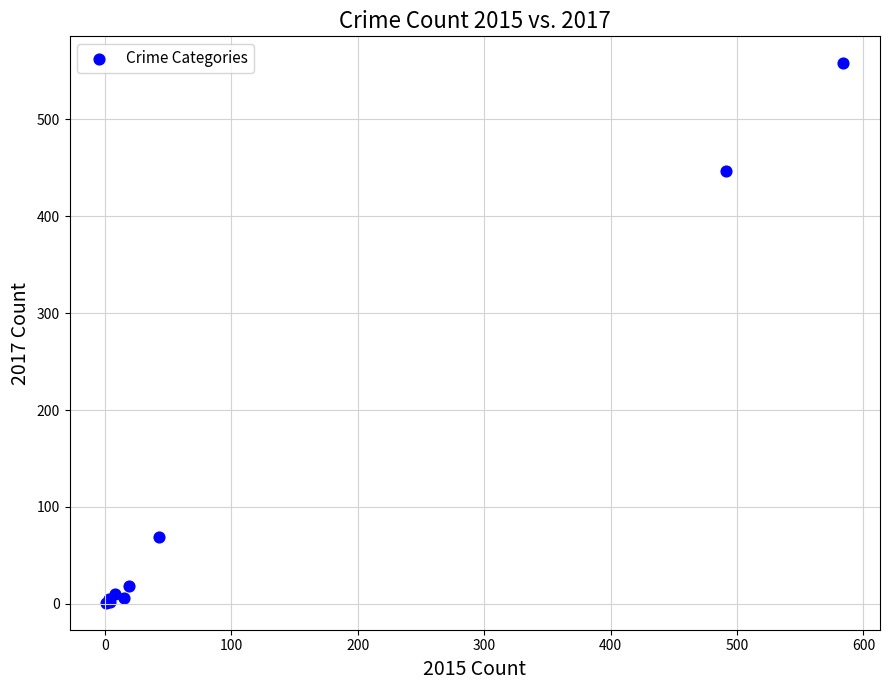

What Y value in the scatter plot is closest to 279?

447